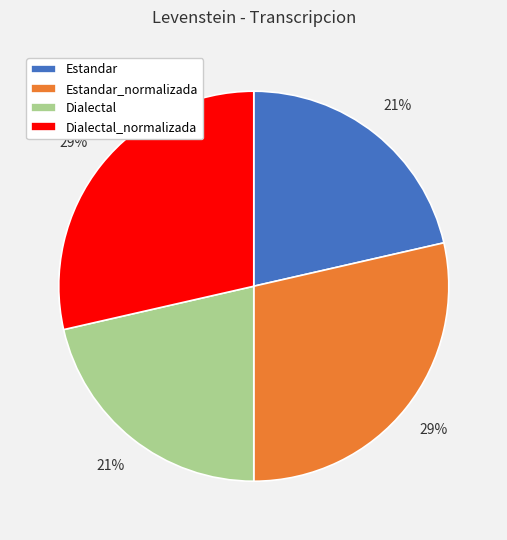

To the nearest percent, what percentage of the pie is Estandar?

21%